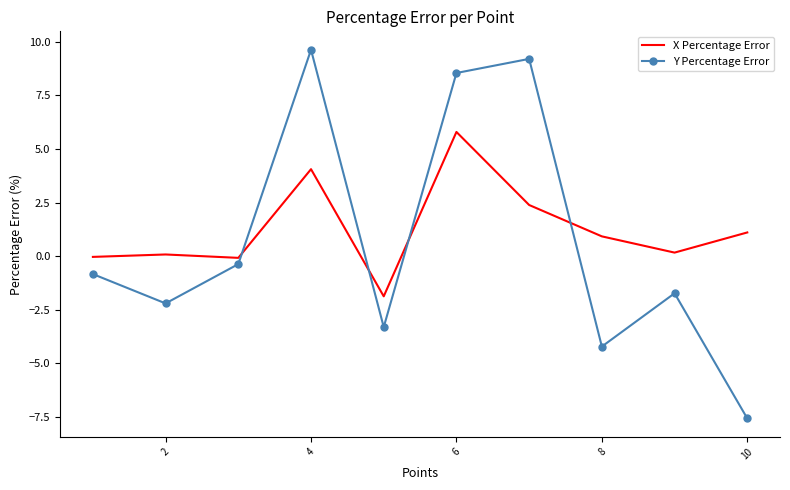

List the series in order of their peak value, highest first.

Y Percentage Error, X Percentage Error